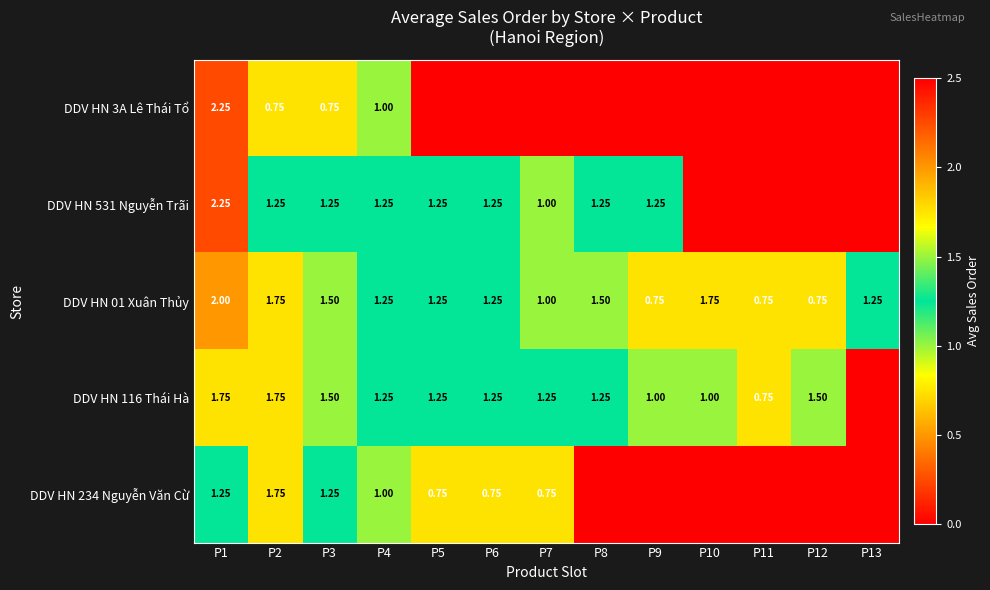

Is it true that DDV HN 3A Lê Thái Tổ equals 1.0 at P4?

True